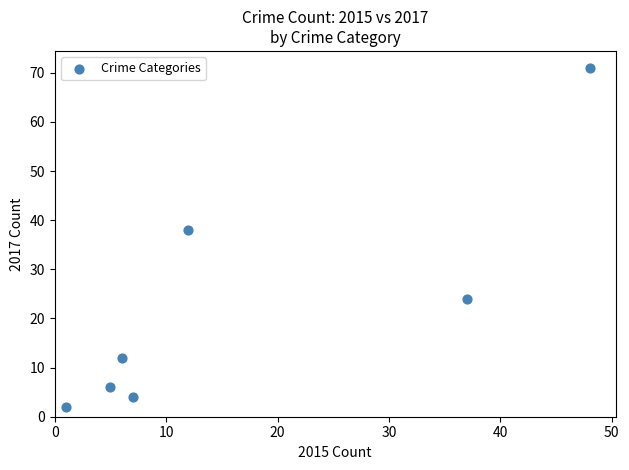

What Y value in the scatter plot is closest to 36?

38